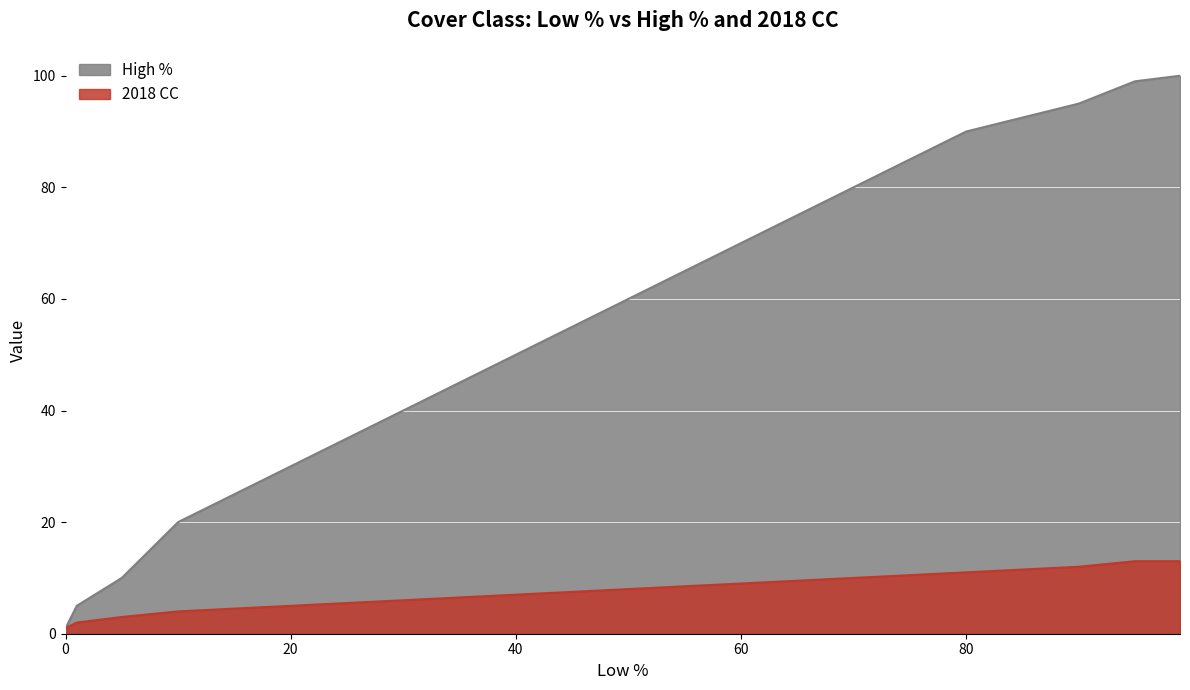

True or false: High % and 2018 CC cross at least once.

False